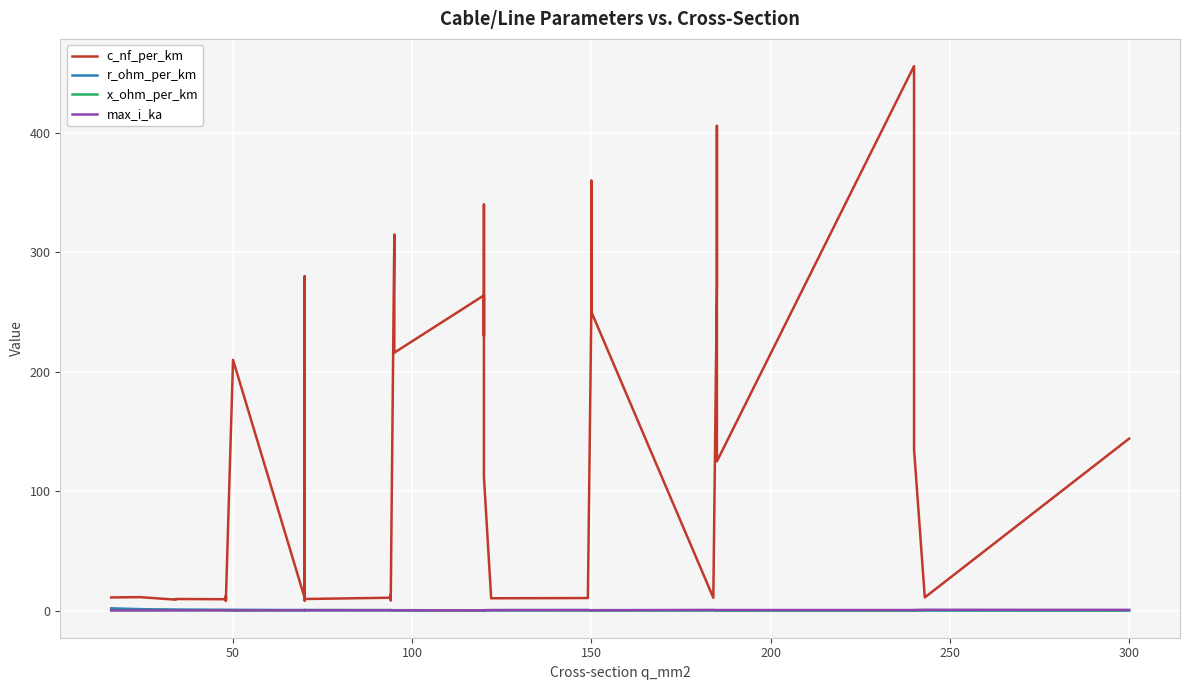

Which series has the widest spread of values?

c_nf_per_km